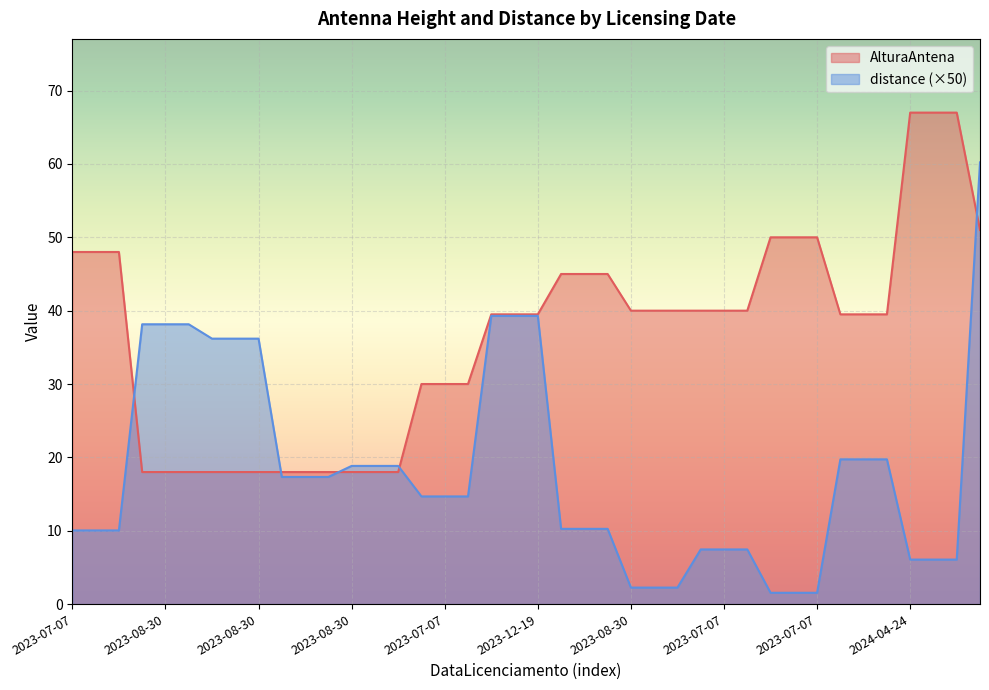

What are all the series names shown in the legend?

AlturaAntena, distance (×50)